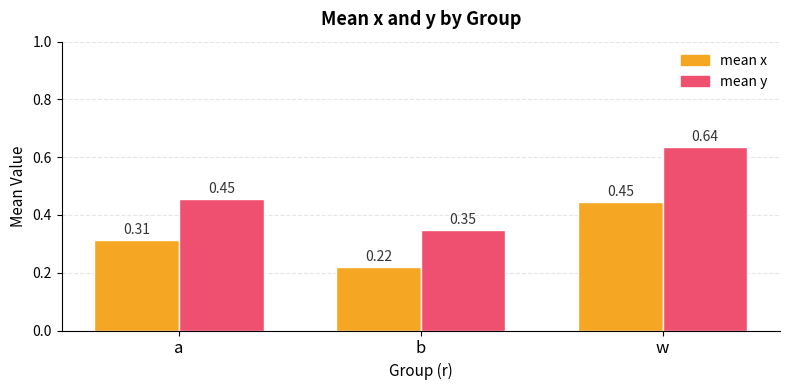

At which label is mean x closest to 0?

b